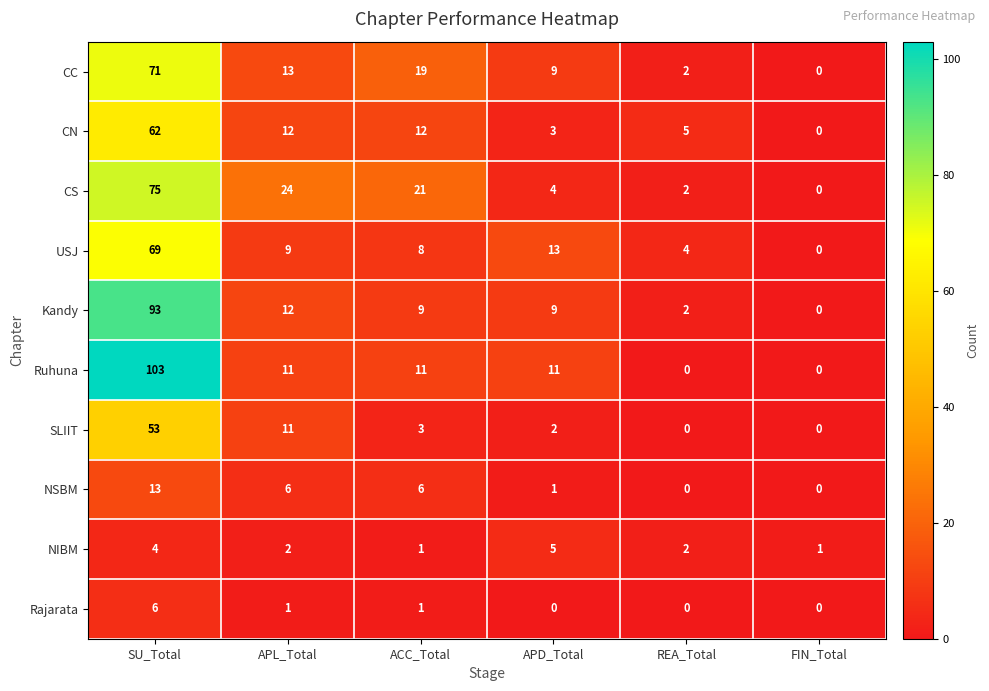

What is the difference between the highest and lowest values at APD_Total?

13